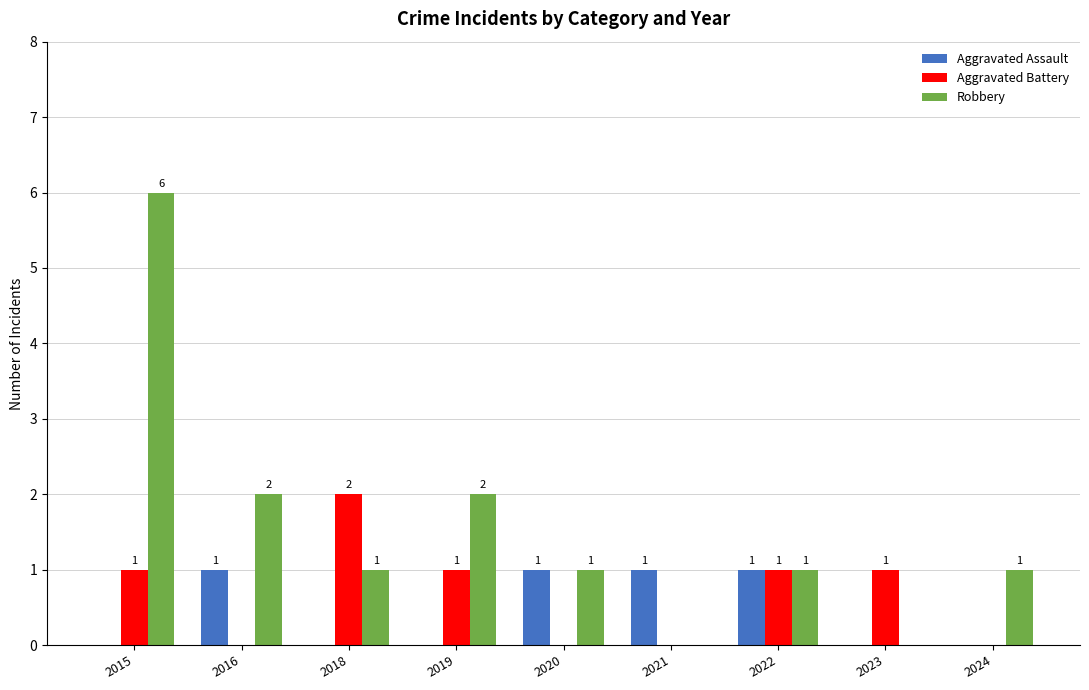

The Aggravated Battery series shows 0 at 2015. True or false?

False